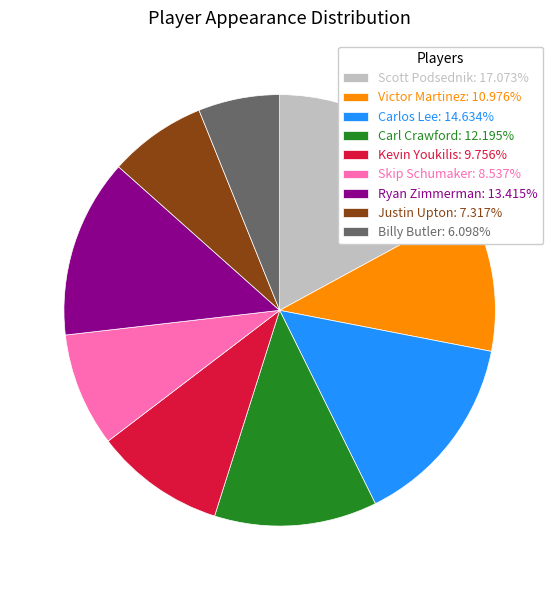

What is the ratio of the value at Skip Schumaker: 8.537% to the value at Carlos Lee: 14.634%?

0.6